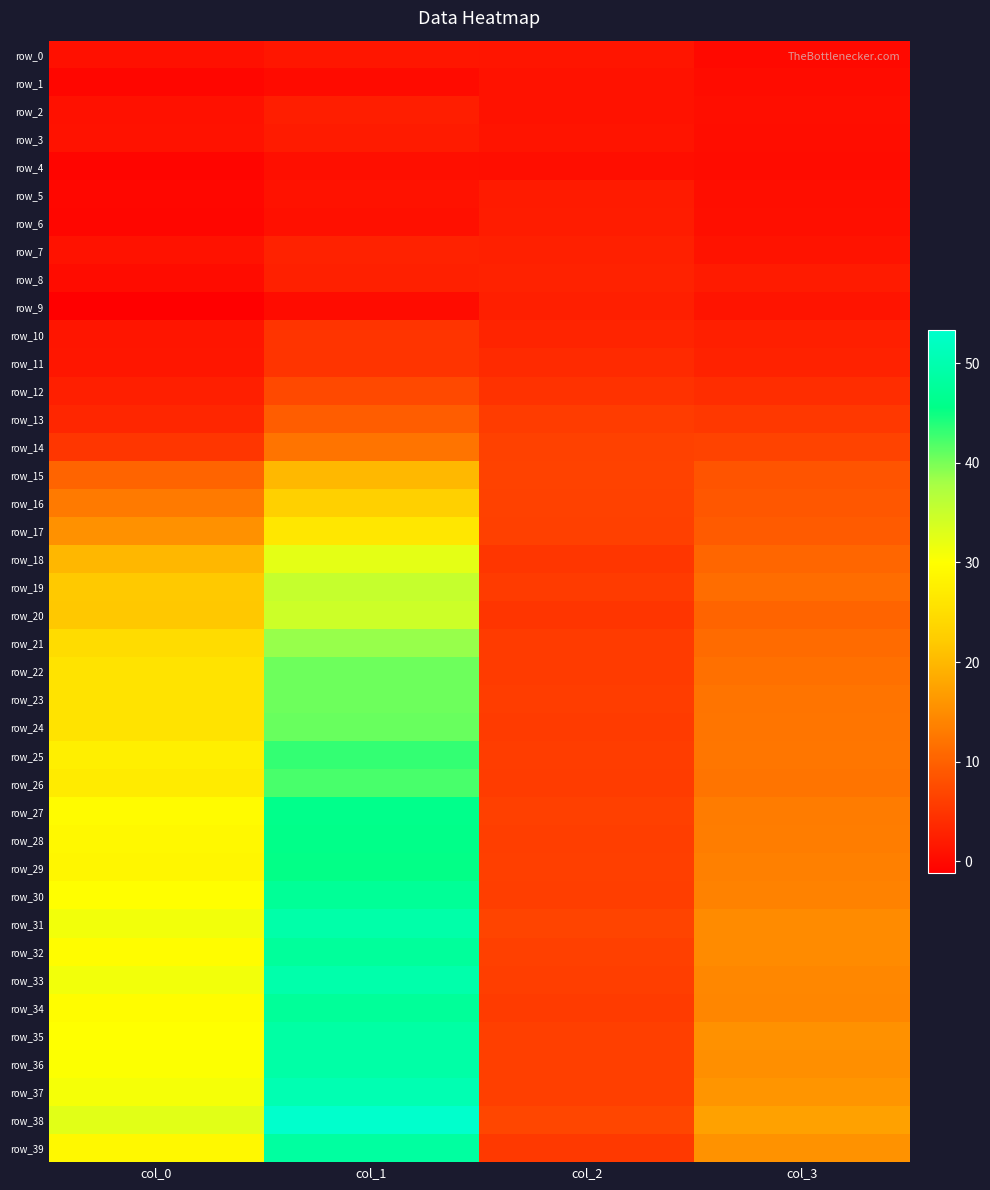

The value of row_4 at col_0 is -0.9. True or false?

False